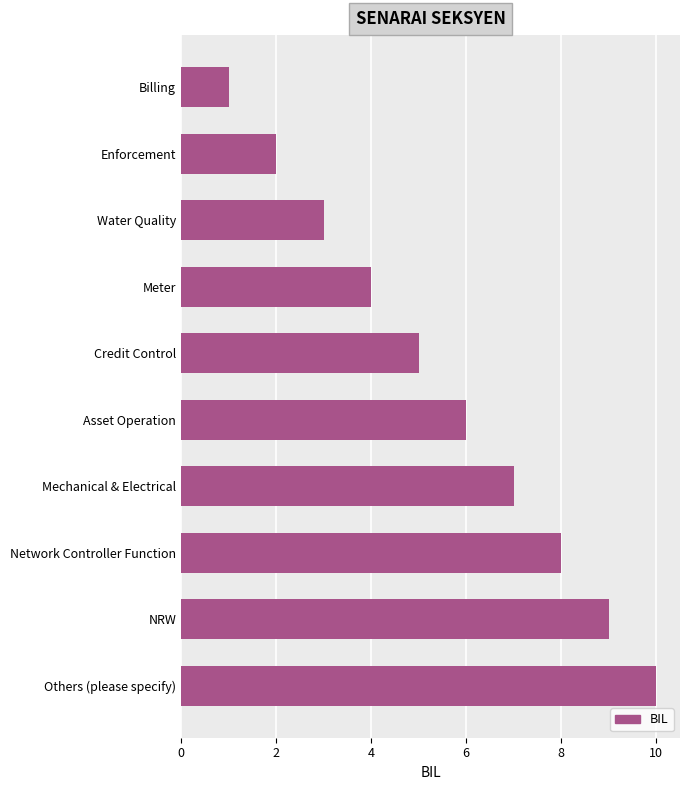

List the labels in order of value, smallest first.

Billing, Enforcement, Water Quality, Meter, Credit Control, Asset Operation, Mechanical & Electrical, Network Controller Function, NRW, Others (please specify)